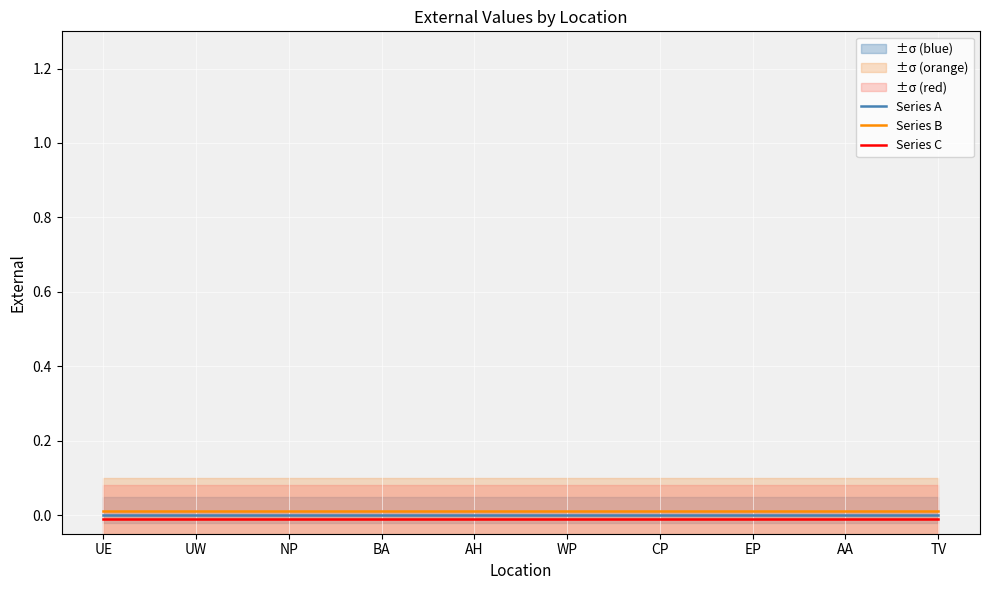

True or false: Series B and Series C cross at least once.

False